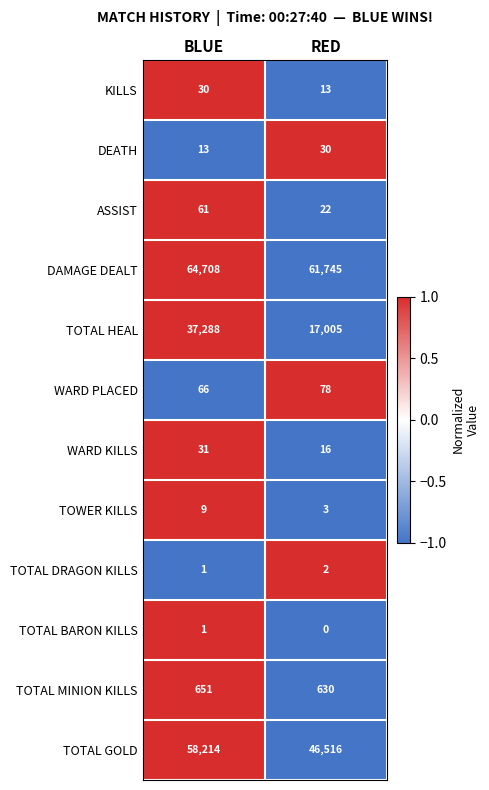

Which series has the widest spread of values?

TOTAL HEAL